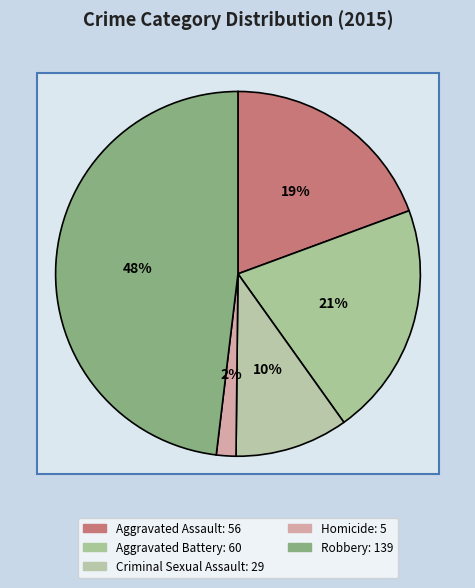

To the nearest percent, what is the difference between the Robbery and Homicide slice percentages?

46%